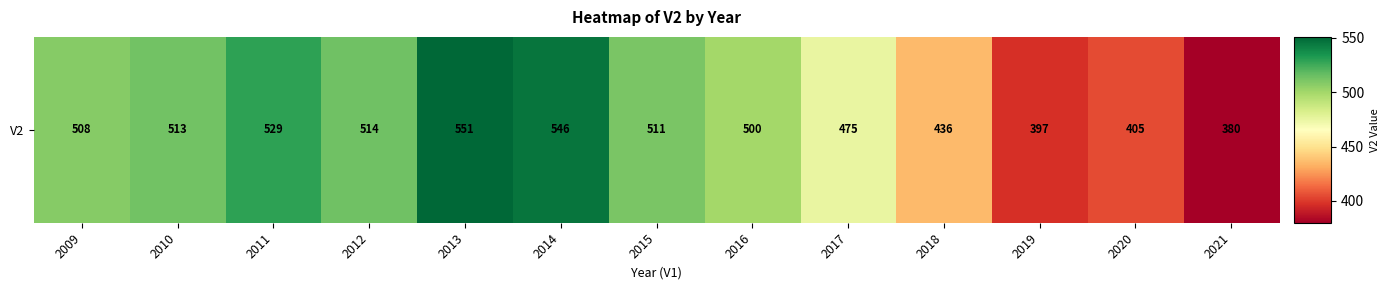

What is the approximate value at 2013?

551